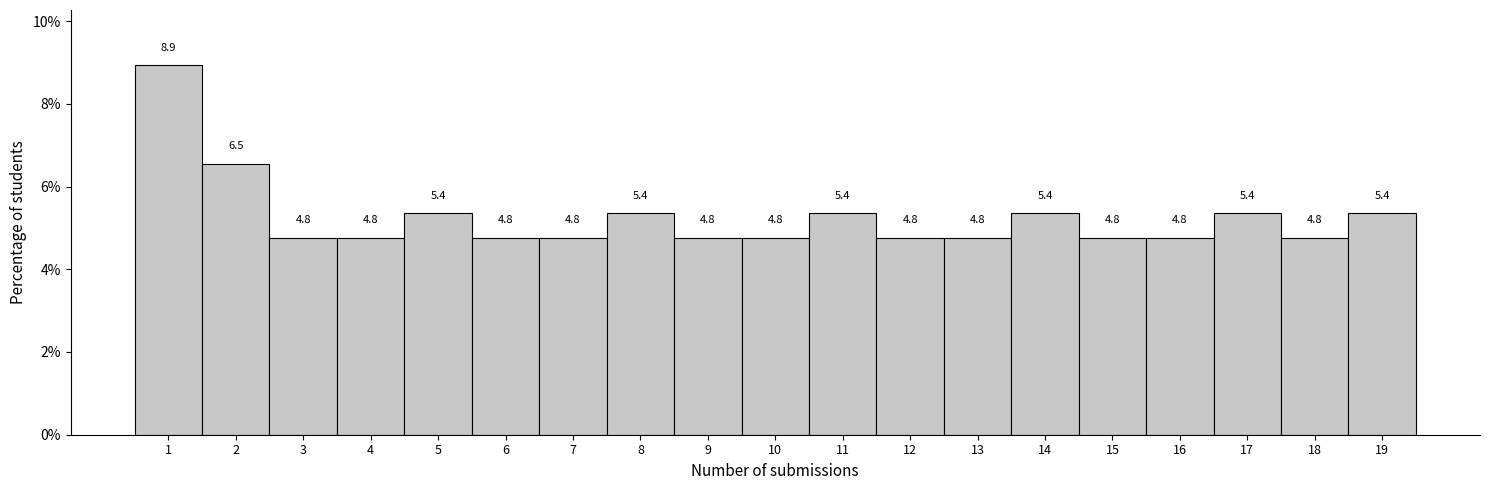

Reading left to right, transcribe all the data shown in this chart.

8.9	6.5	4.8	4.8	5.4	4.8	4.8	5.4	4.8	4.8	5.4	4.8	4.8	5.4	4.8	4.8	5.4	4.8	5.4